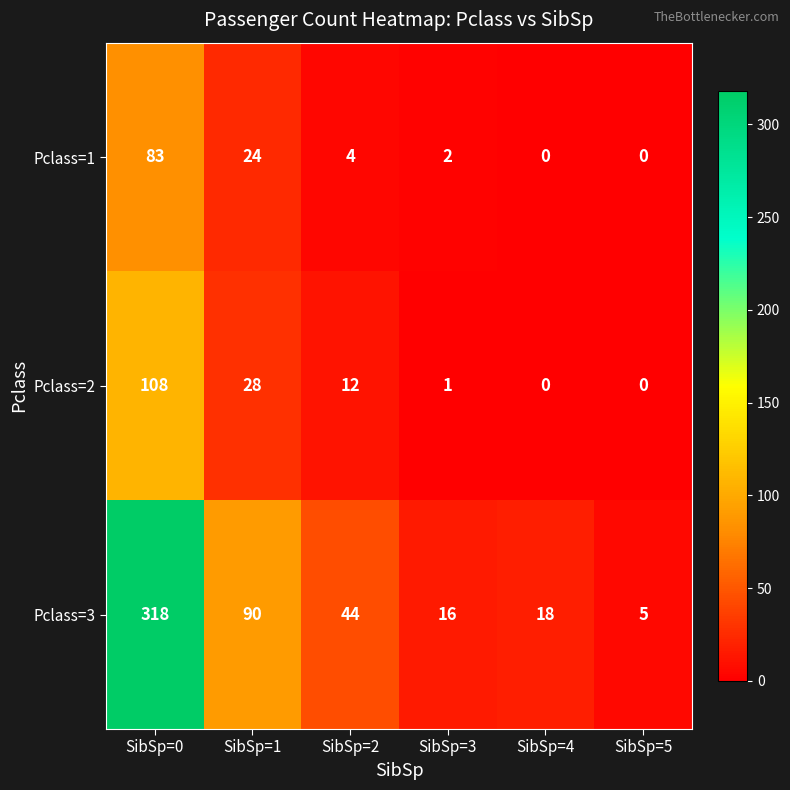

What is the total value across all series at SibSp=1?

142